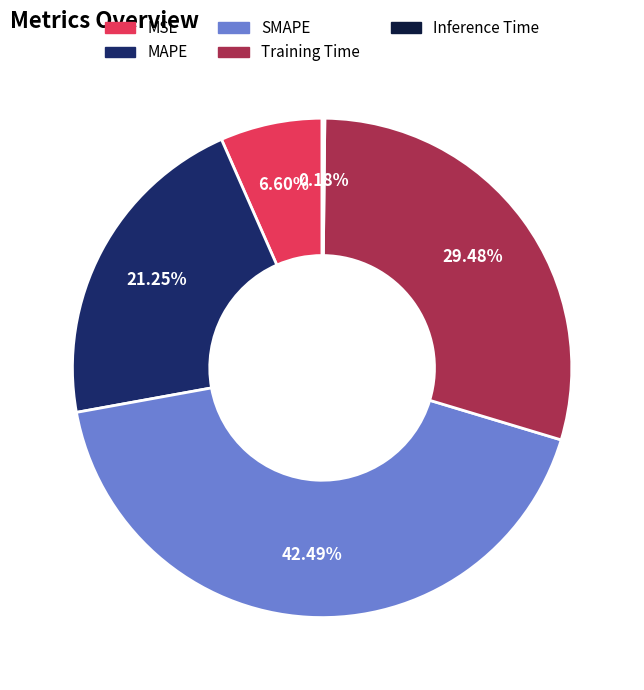

Approximately how many times larger is the value at MAPE compared to SMAPE?

0.5